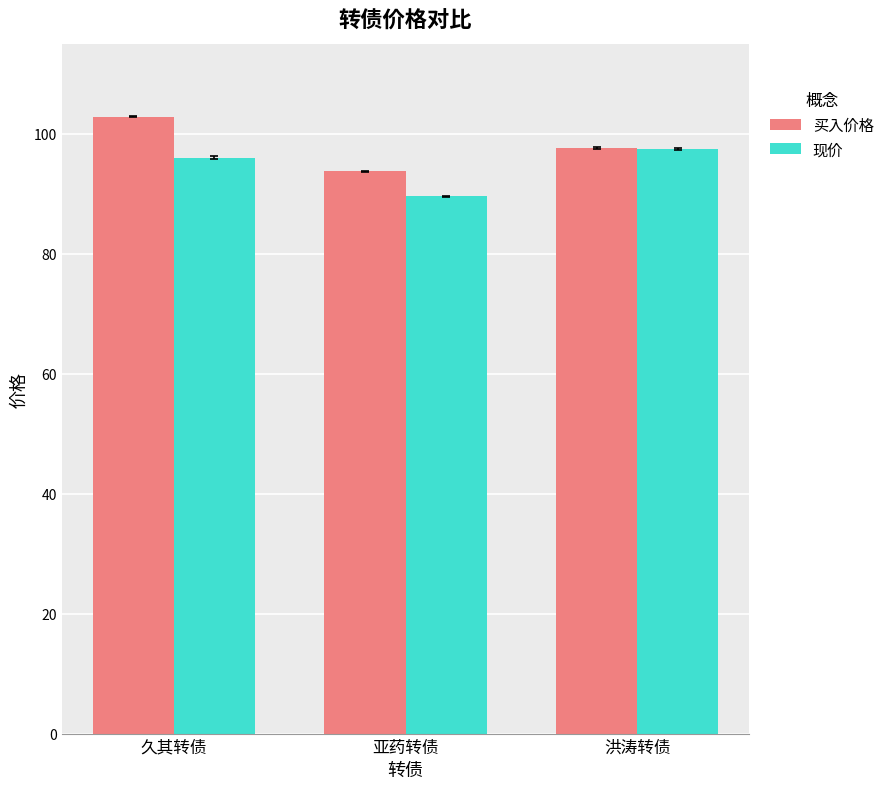

Reading left to right, what are all the values shown in this chart?

买入价格: 久其转债=102.9	亚药转债=93.7	洪涛转债=97.7
现价: 久其转债=96.0	亚药转债=89.6	洪涛转债=97.5